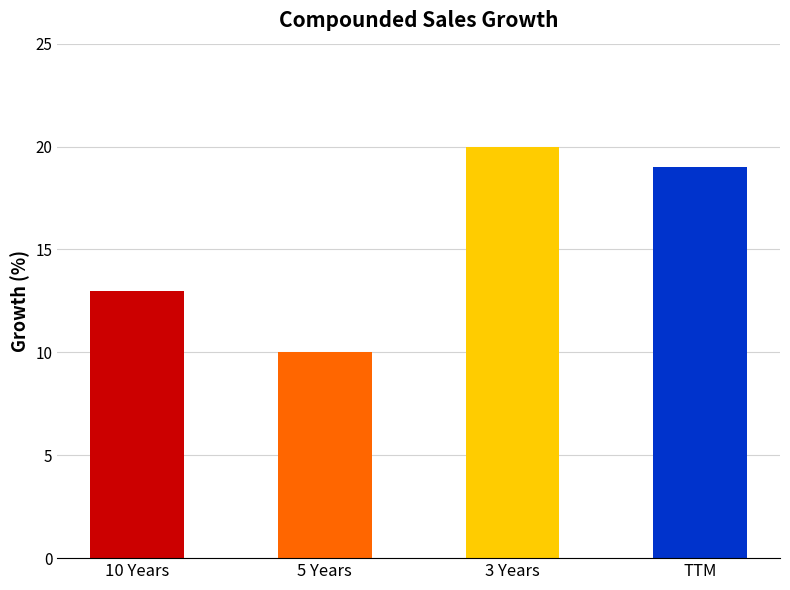

Between TTM and 5 Years, which is larger?

TTM